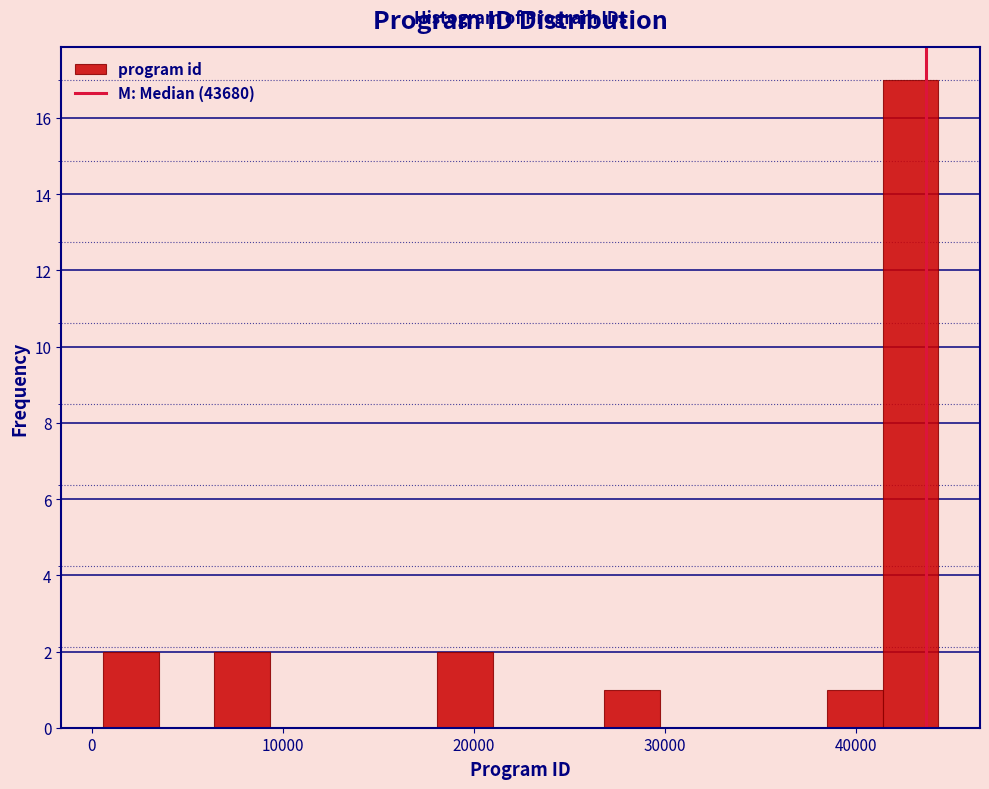

Read against the x-axis, roughly where is the centre of the tallest bar?

43000